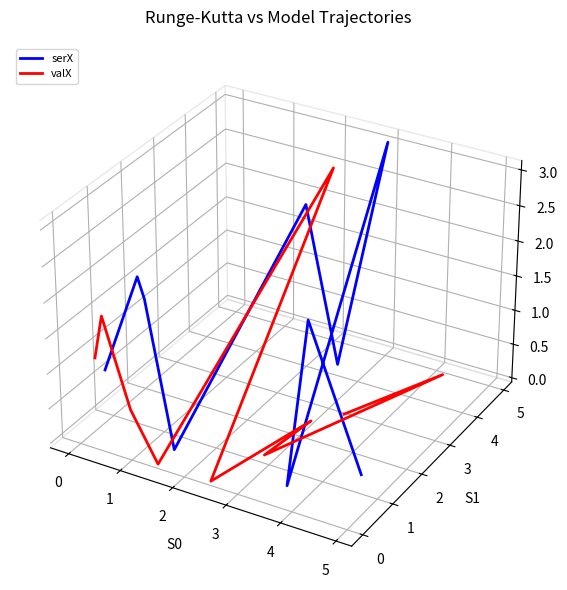

Which series has the largest range (max minus min)?

serX